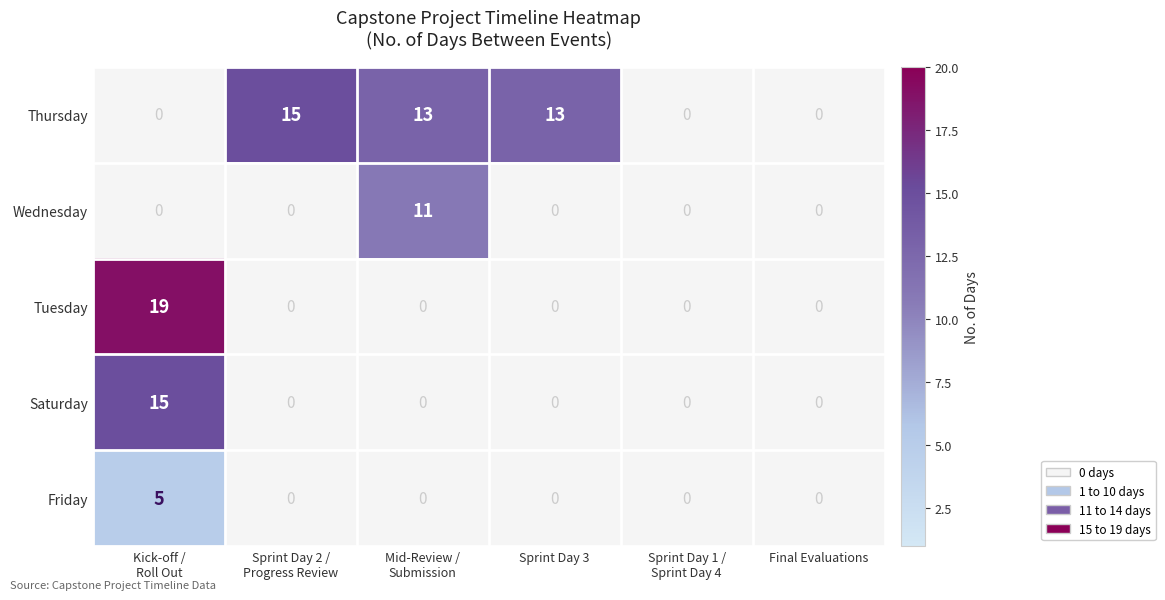

How many data points does each series have?

6